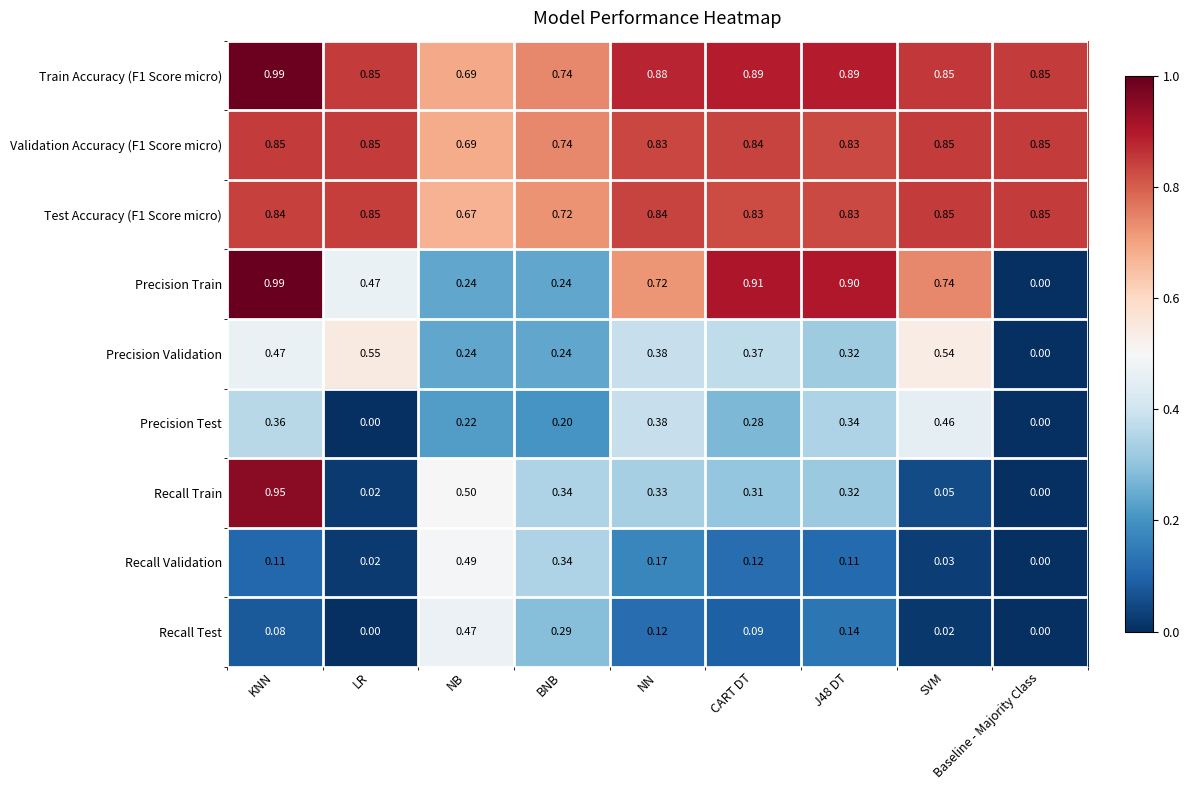

Where is Precision Validation nearest to the value 0?

Baseline - Majority Class